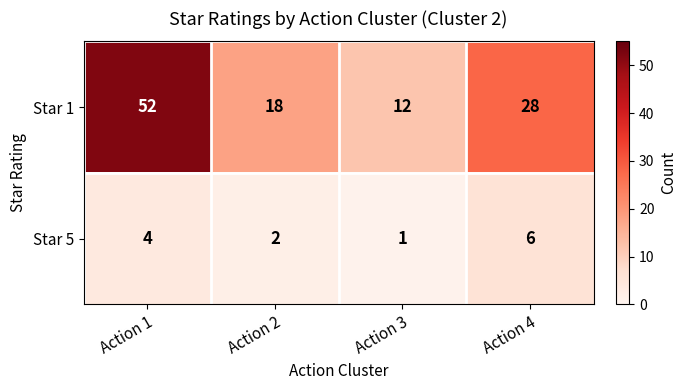

Which series changed the most between Action 3 and Action 4?

Star 1